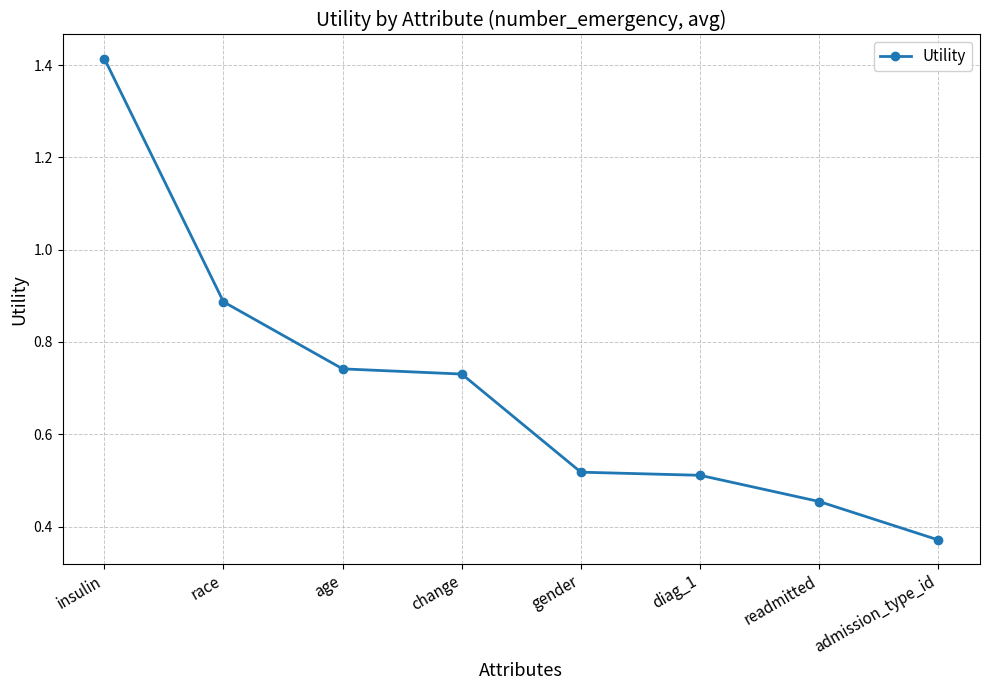

The value at gender is 0.7. True or false?

False